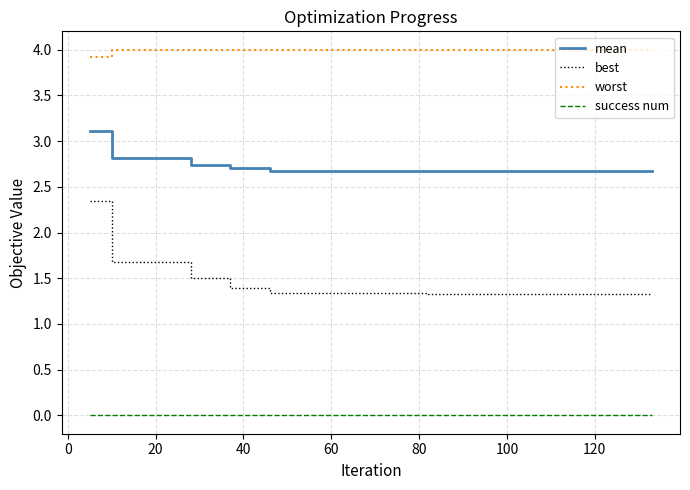

Is this an area chart (filled region under the line)?

No